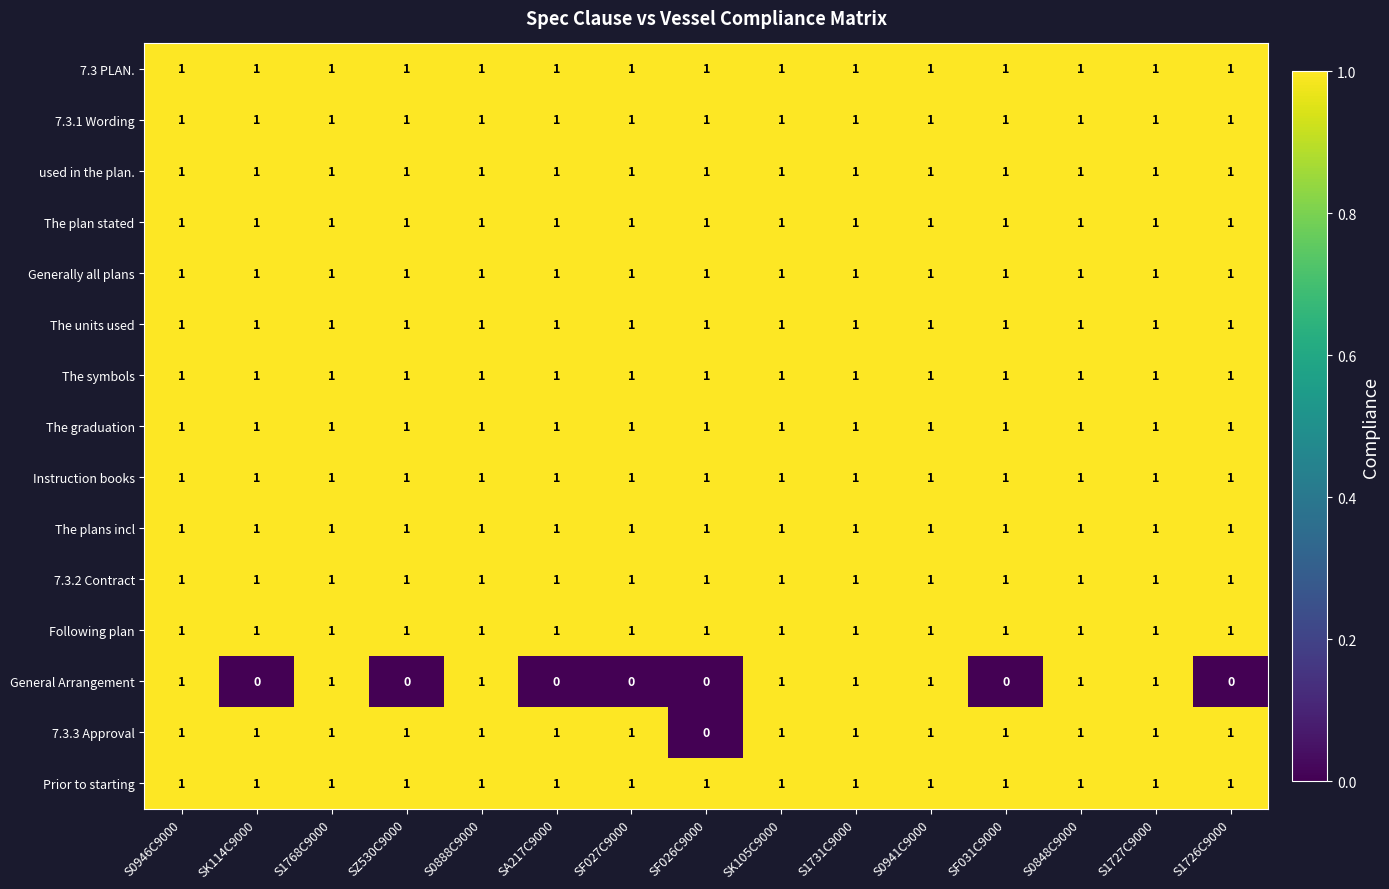

Is it true that 7.3.3 Approval equals 2 at S1731C9000?

False